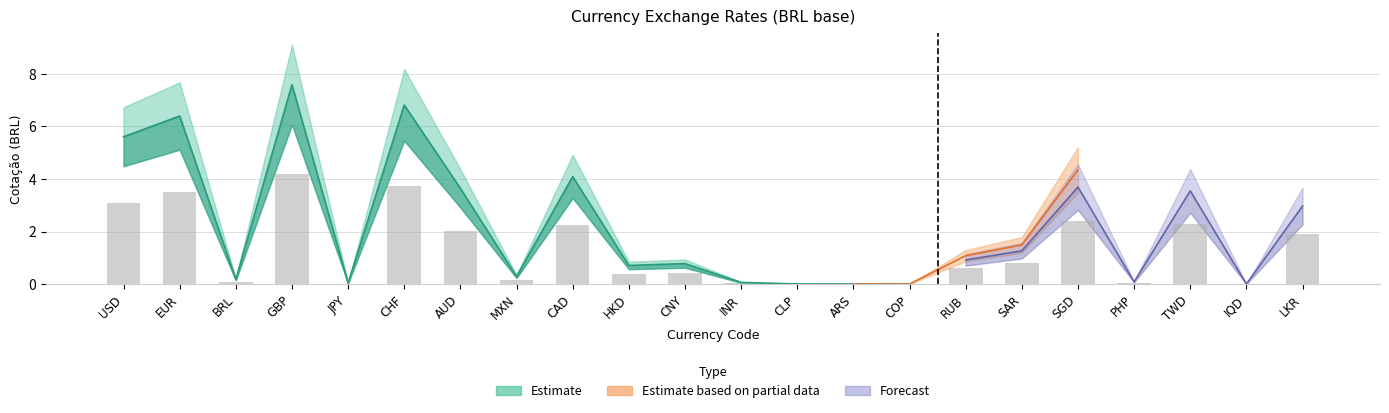

At which category is the sum across all series the highest?

GBP